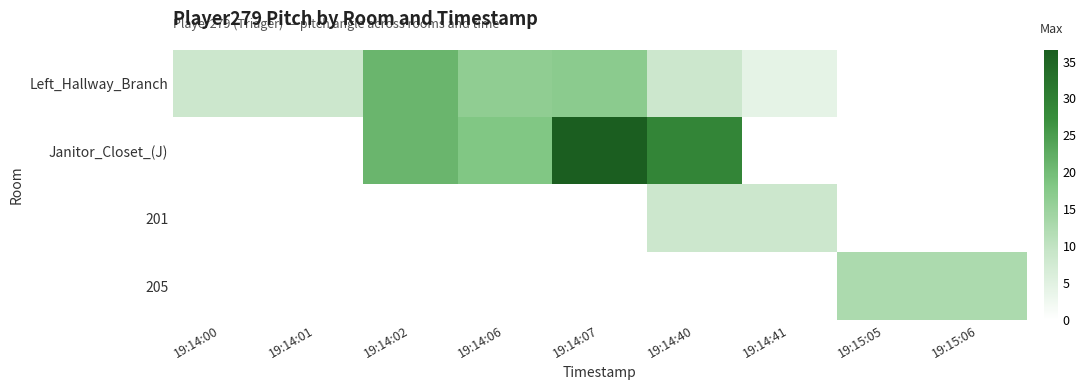

At 19:14:06, list the series in order from largest to smallest.

Janitor_Closet_(J), Left_Hallway_Branch, 201, 205